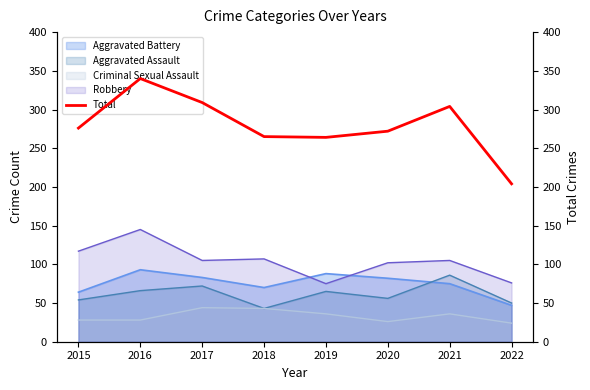

How many points are lower than both their immediate neighbors (excluding endpoints)?

1